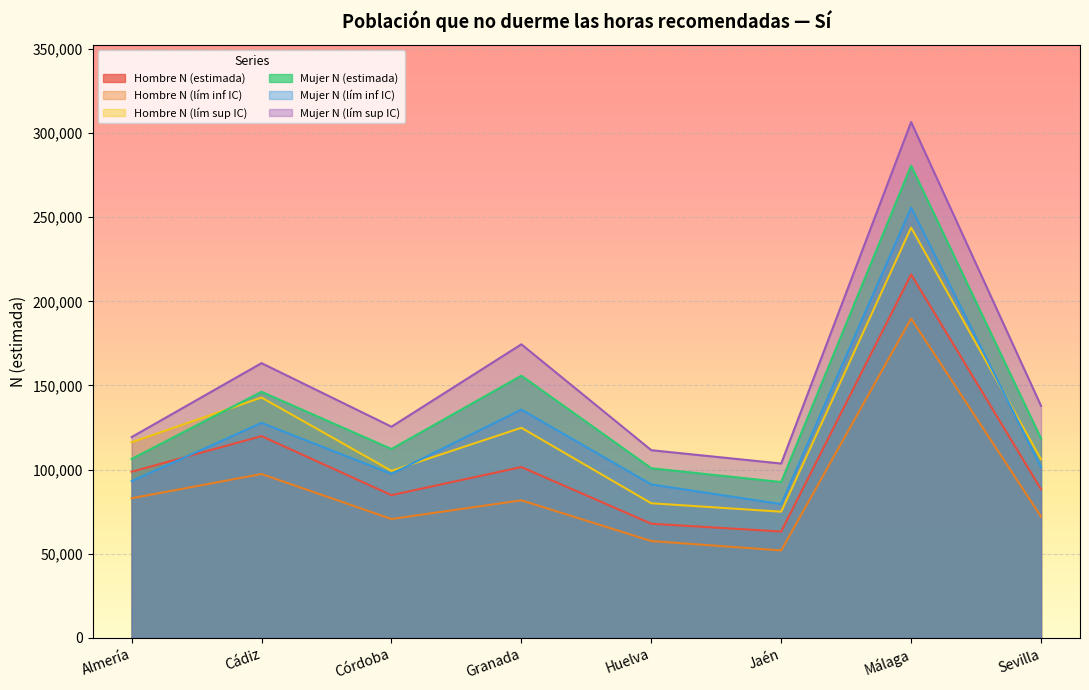

How many lines are shown in the chart?

6